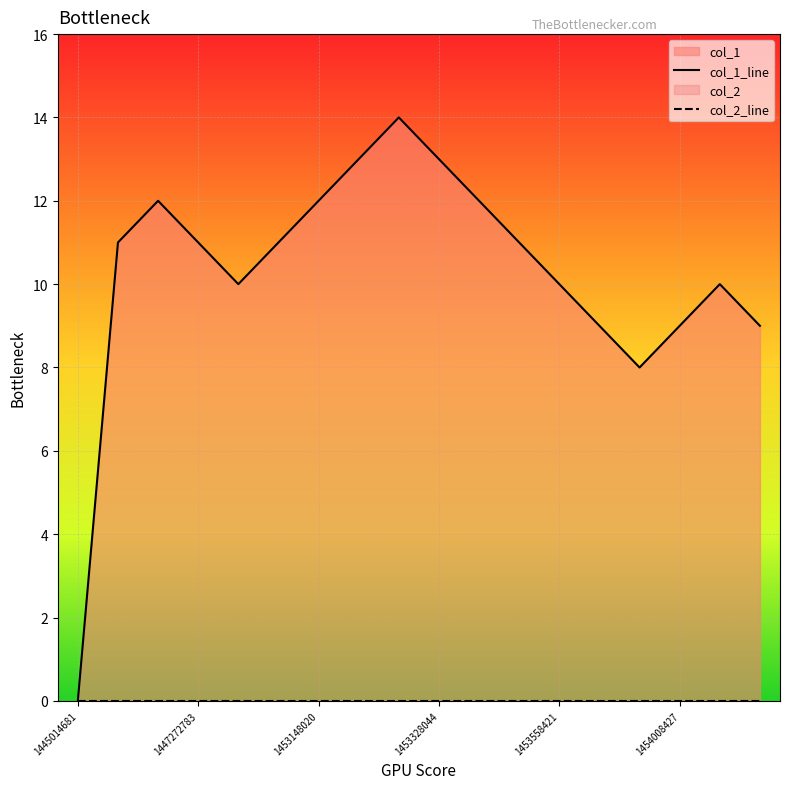

What is the value of the 12th point from the left?

11